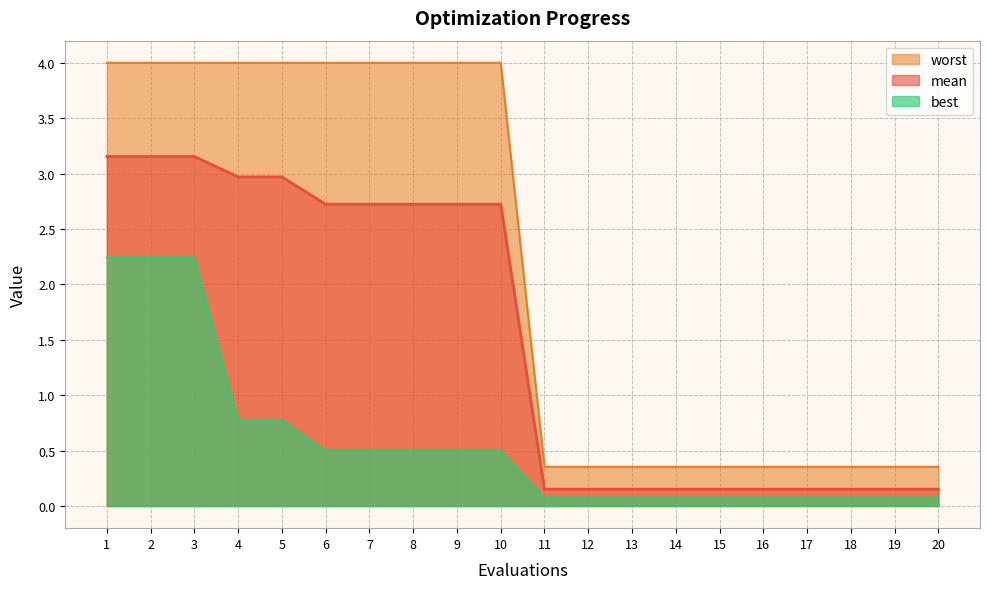

List the series in order of their peak value, highest first.

worst, mean, best